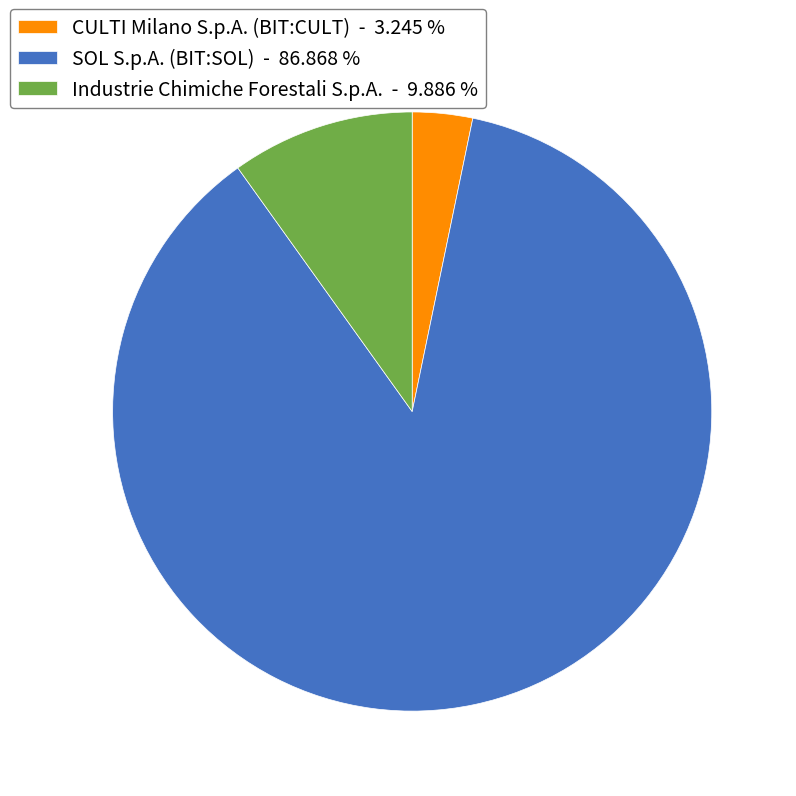

Is the sum of Industrie Chimiche Forestali S.p.A. - 9.886 % and CULTI Milano S.p.A. (BIT:CULT) - 3.245 % greater than half?

No